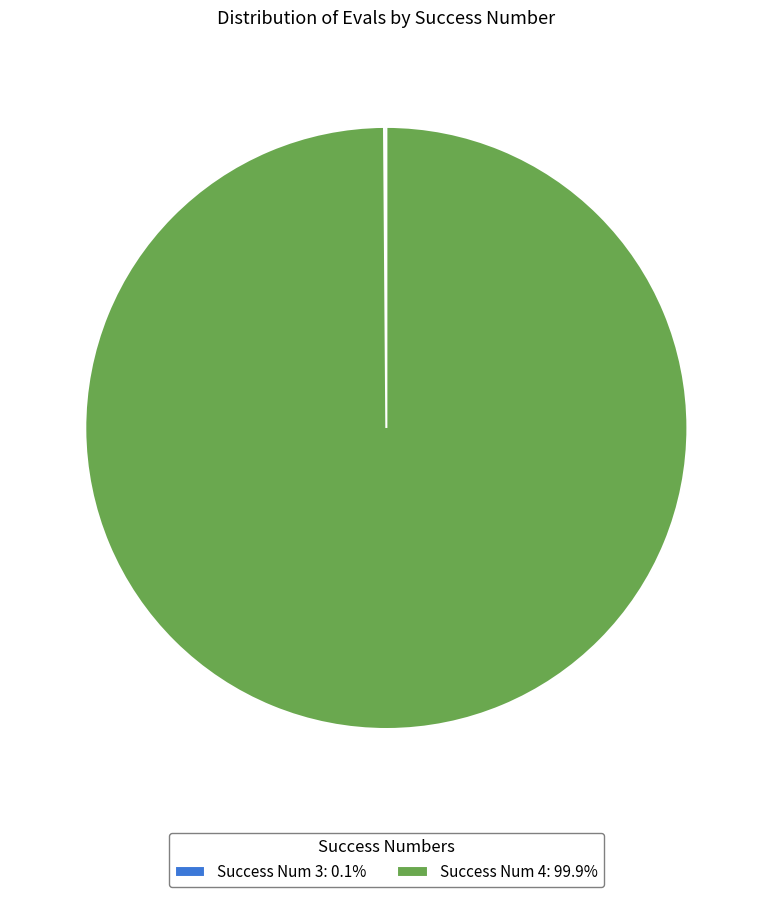

Does Success Num 4: 99.9% account for over 50% of the chart?

Yes